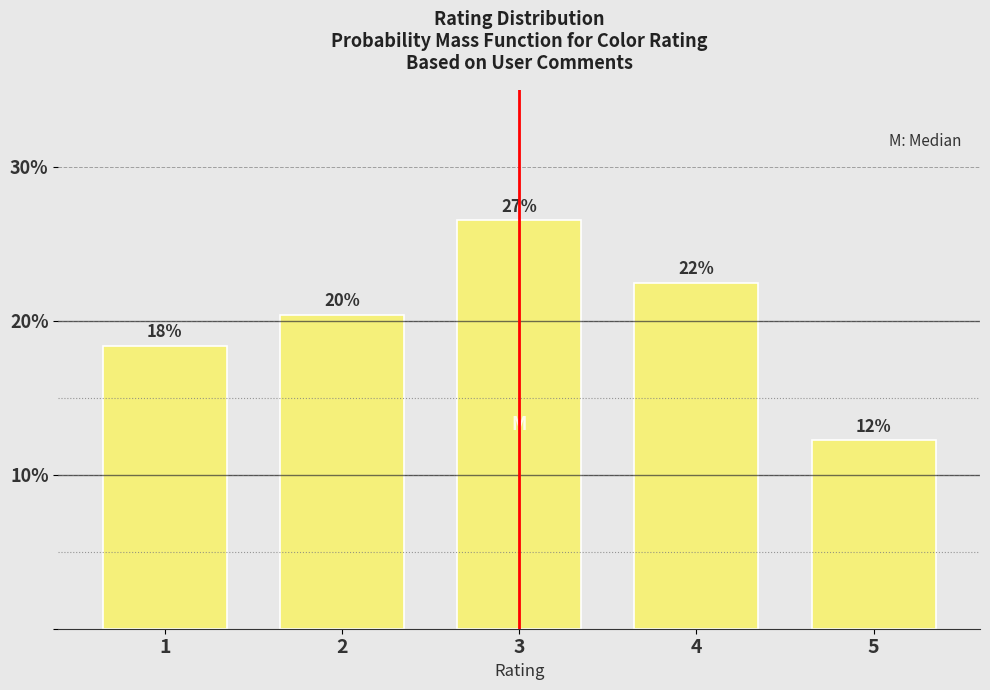

Are the bars horizontal?

No